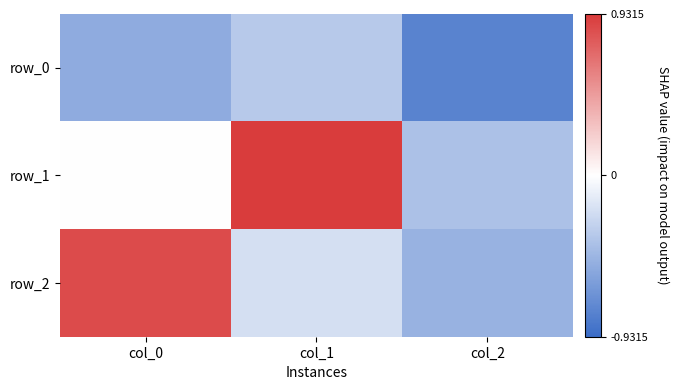

What is the sum of the row_0 values at col_2 and col_0?

-1.3